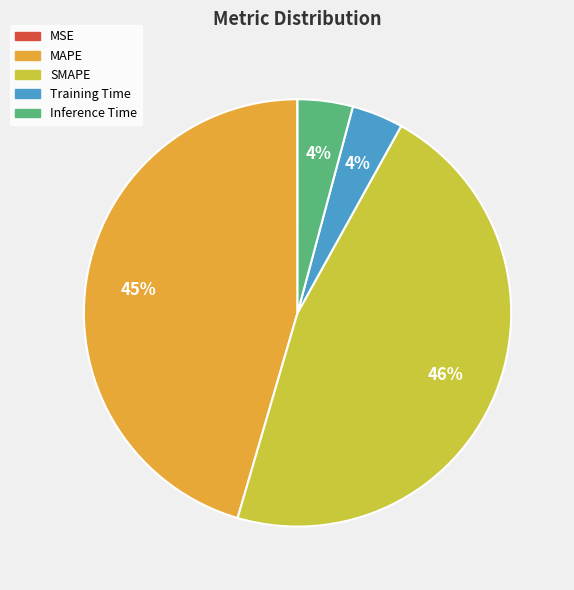

Is it true that SMAPE is 38% of the pie?

False